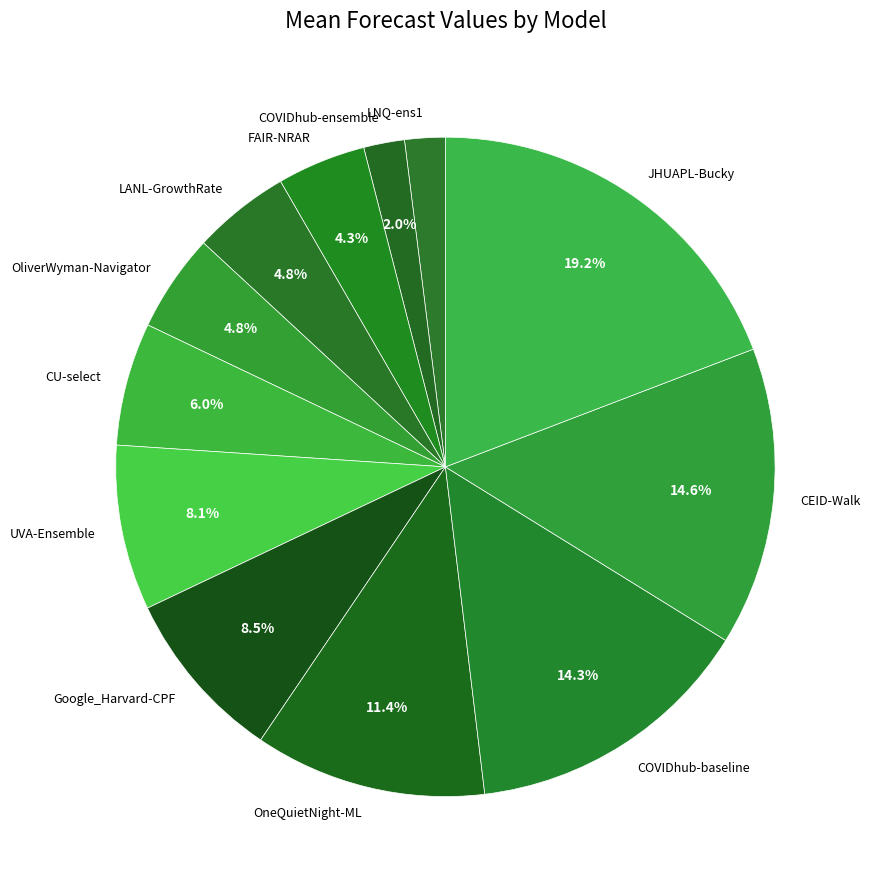

To the nearest percent, what portion does UVA-Ensemble represent?

8%